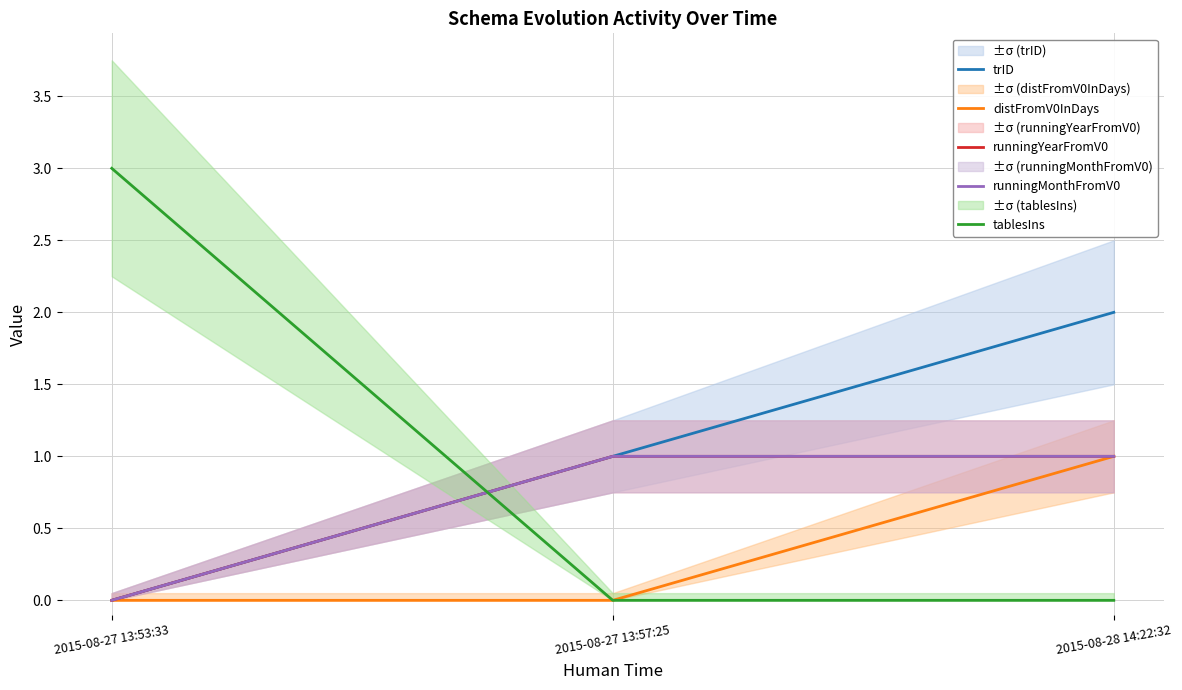

What is the total value across all series at 2015-08-28 14:22:32?

5